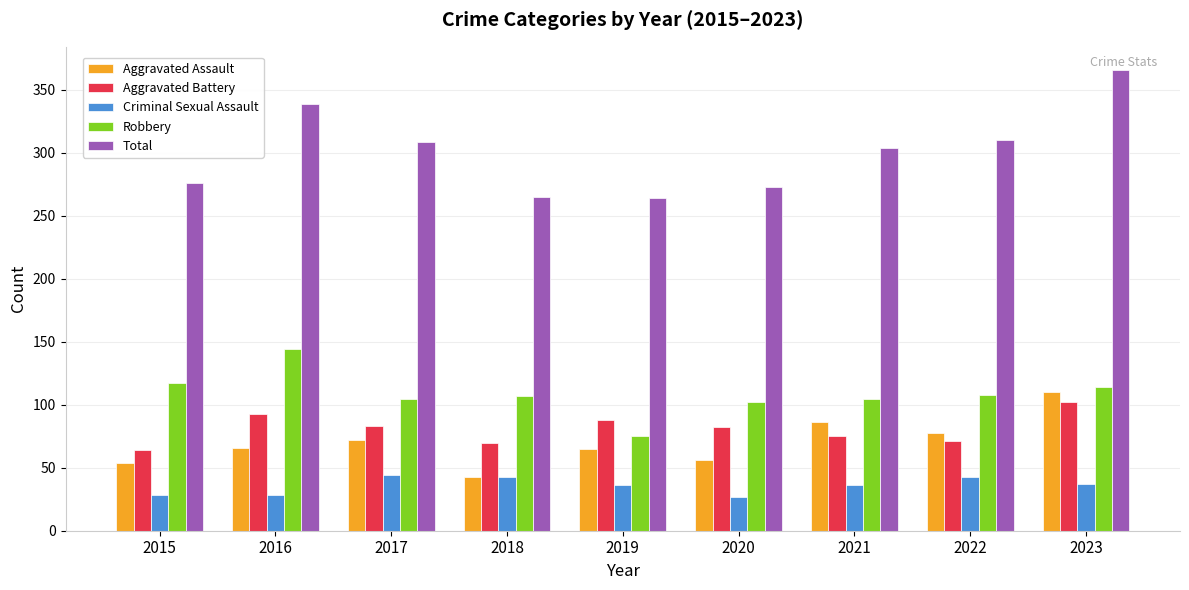

What is the highest value of the Criminal Sexual Assault series?

44